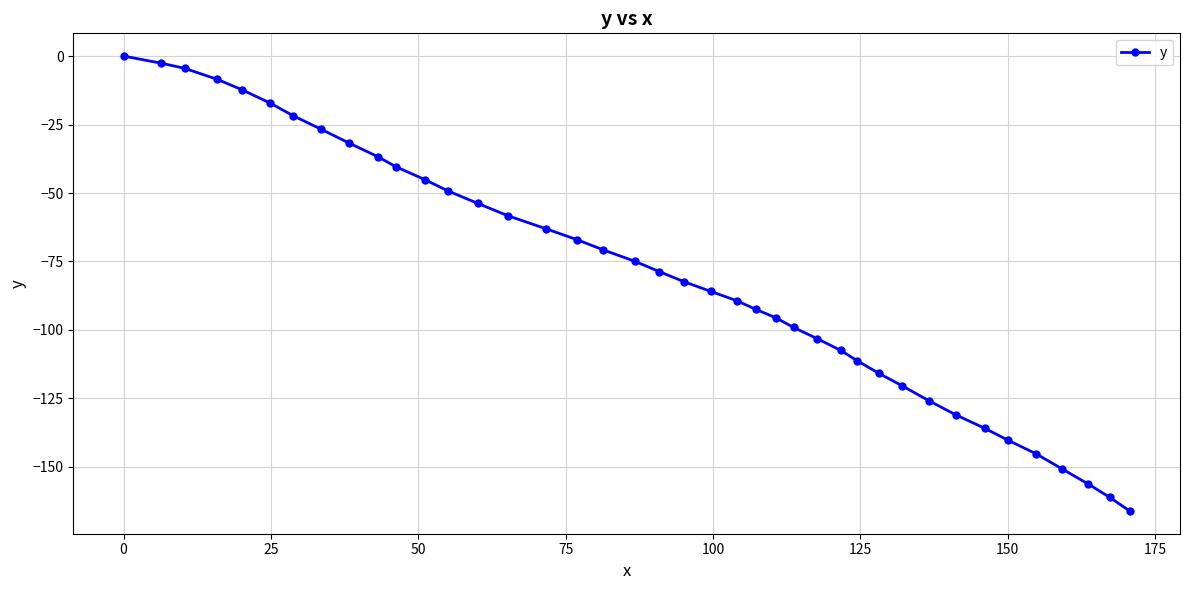

What is the minimum value shown in the chart?

-166.1